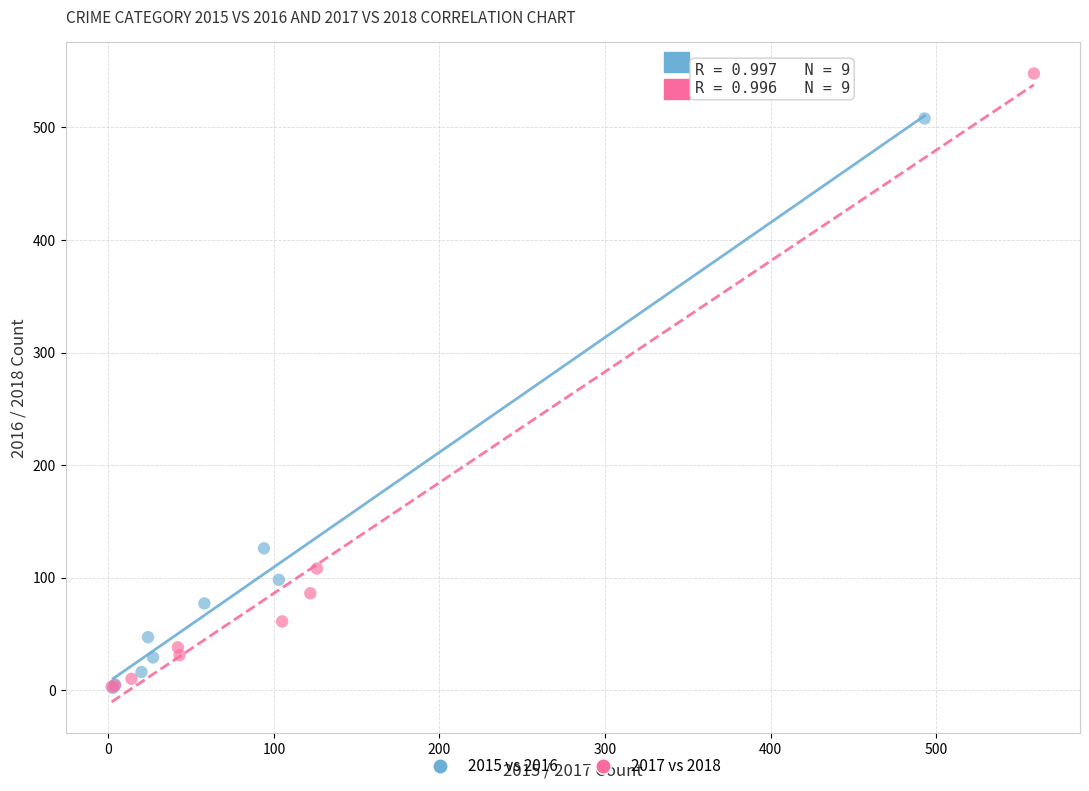

Which series has the widest spread of Y values?

2017 vs 2018